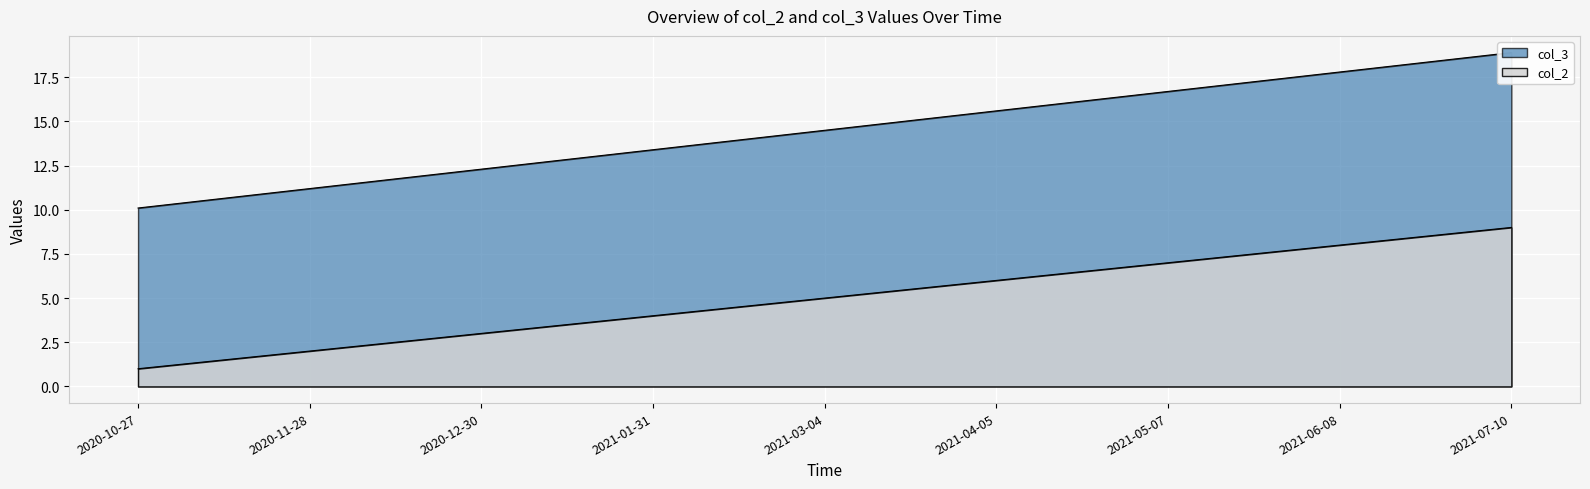

Rank the categories by col_2 value from lowest to highest.

2020-10-27, 2020-11-28, 2020-12-30, 2021-01-31, 2021-03-04, 2021-04-05, 2021-05-07, 2021-06-08, 2021-07-10